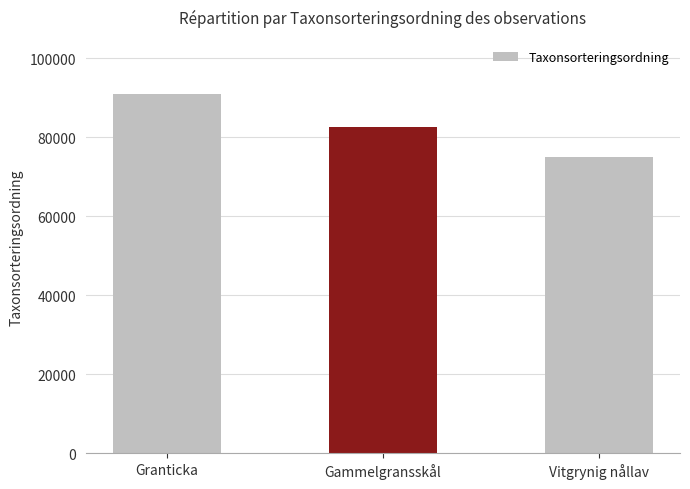

What is the change in value from Granticka to Gammelgransskål?

-8417